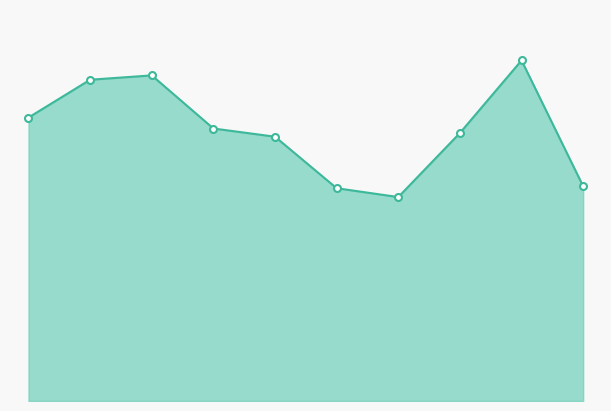

Is this an area chart (filled region under the line)?

Yes